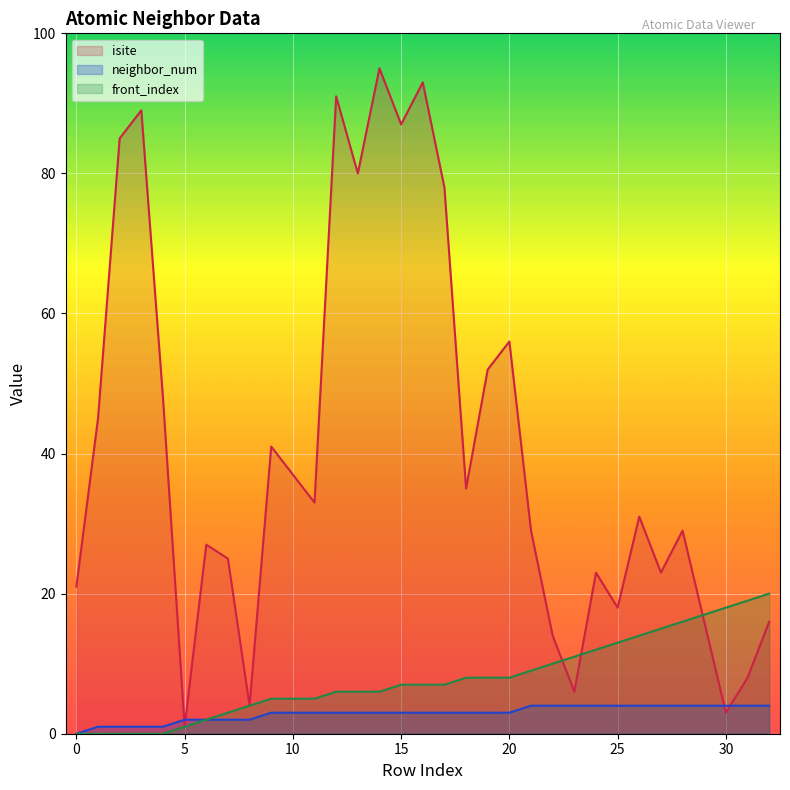

Reading left to right, what are all the values shown in this chart?

isite: 0=21	1=45	2=85	3=89	4=48	5=1	6=27	7=25	8=4	9=41	10=37	11=33	12=91	13=80	14=95	15=87	16=93	17=78	18=35	19=52	20=56	21=29	22=14	23=6	24=23	25=18	26=31	27=23	28=29	29=16	30=3	31=8	32=16
neighbor_num: 0=0	1=1	2=1	3=1	4=1	5=2	6=2	7=2	8=2	9=3	10=3	11=3	12=3	13=3	14=3	15=3	16=3	17=3	18=3	19=3	20=3	21=4	22=4	23=4	24=4	25=4	26=4	27=4	28=4	29=4	30=4	31=4	32=4
front_index: 0=0	1=0	2=0	3=0	4=0	5=1	6=2	7=3	8=4	9=5	10=5	11=5	12=6	13=6	14=6	15=7	16=7	17=7	18=8	19=8	20=8	21=9	22=10	23=11	24=12	25=13	26=14	27=15	28=16	29=17	30=18	31=19	32=20